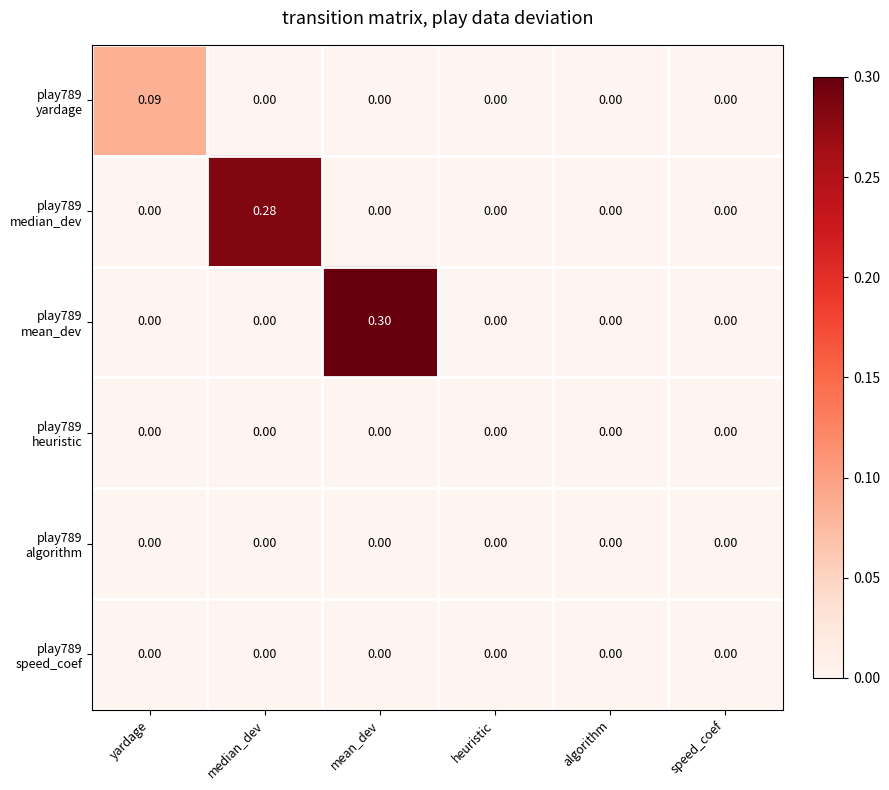

How many distinct data groups are displayed?

6